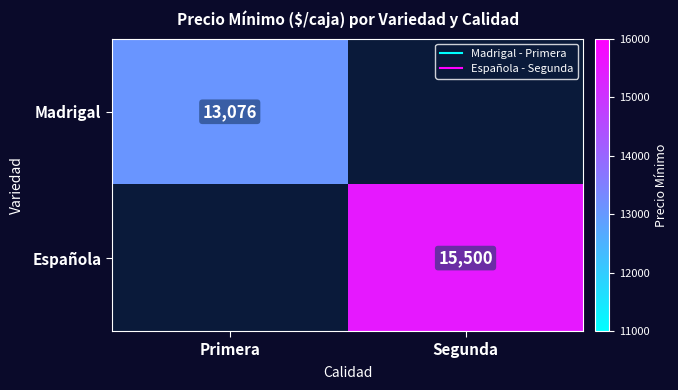

Read the Madrigal value at Primera.

13076.9